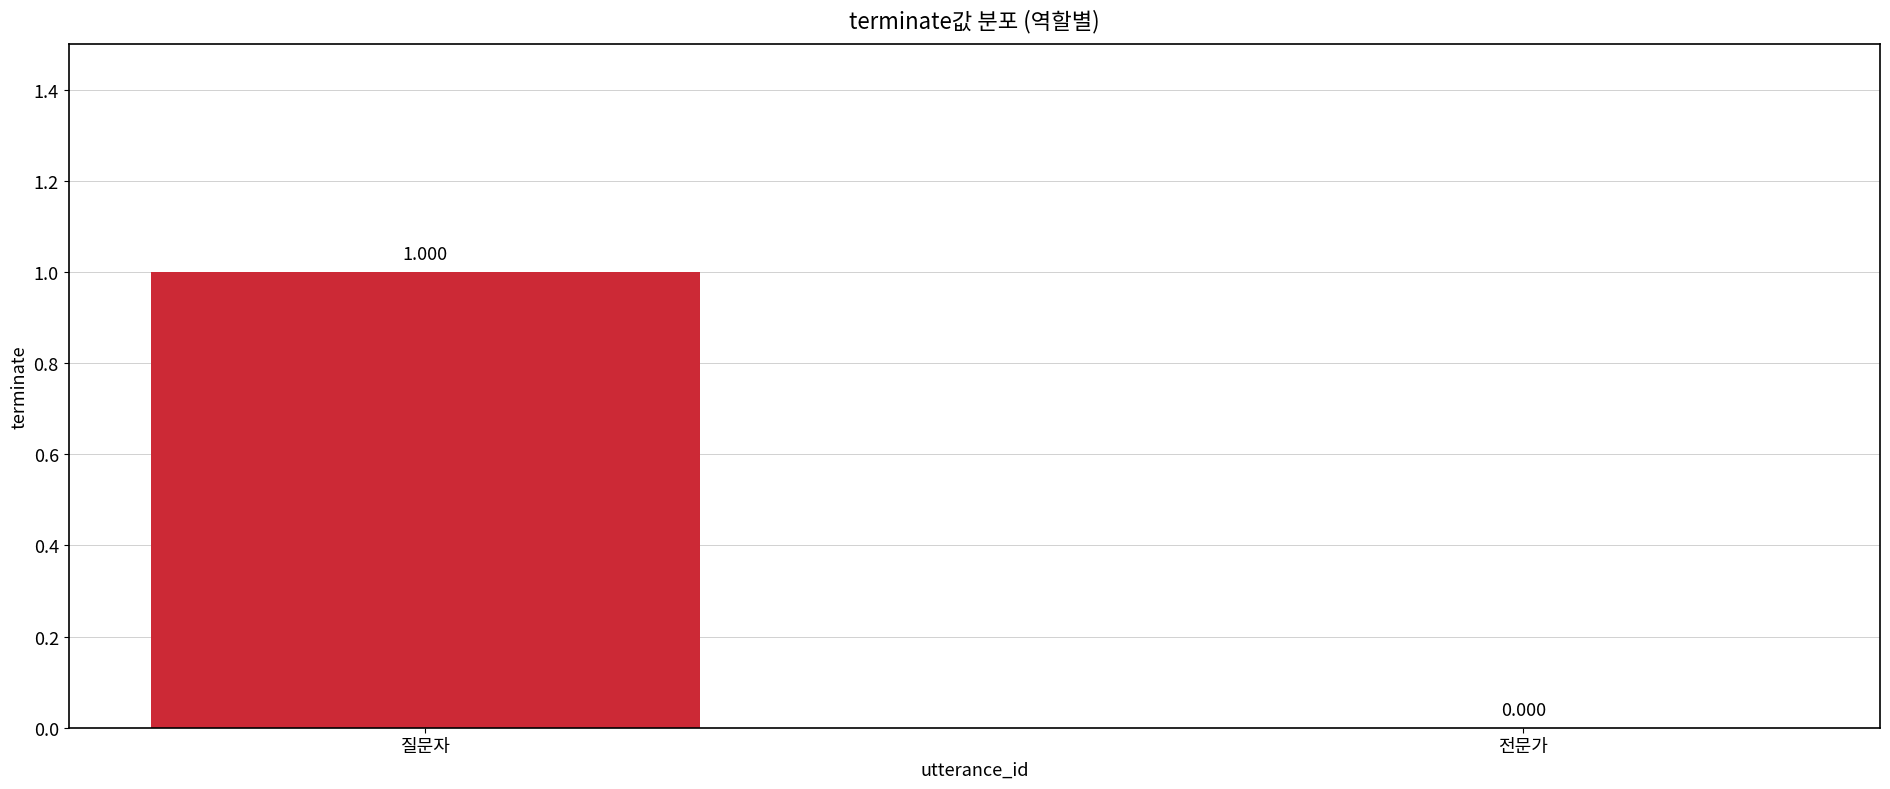

Reading right to left, extract all data points from this chart.

0	1